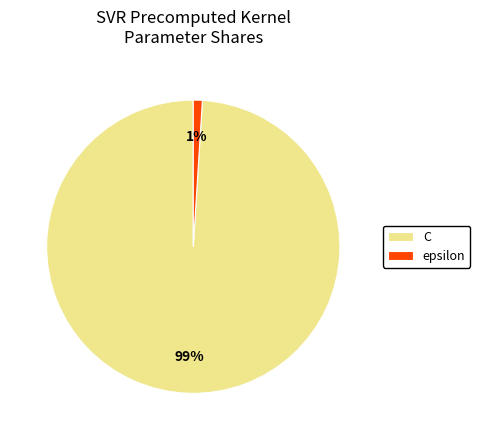

How many slices are in this pie chart?

2